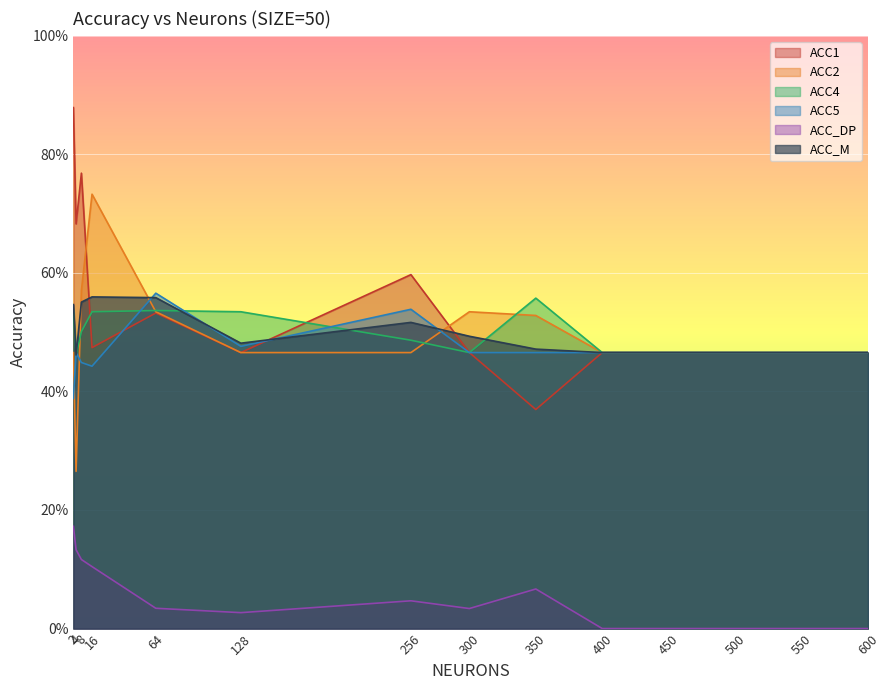

How many data points does each series have?

14